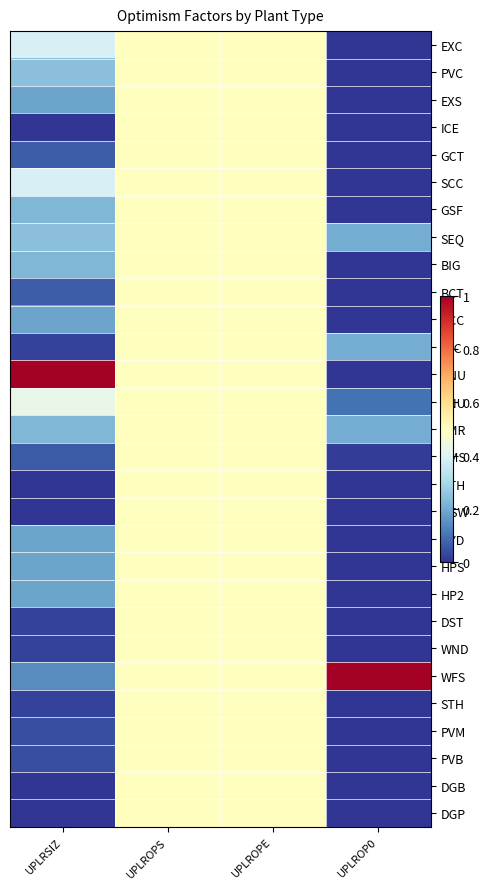

What is the difference between the highest and lowest values at UPLRSIZ?

1.0